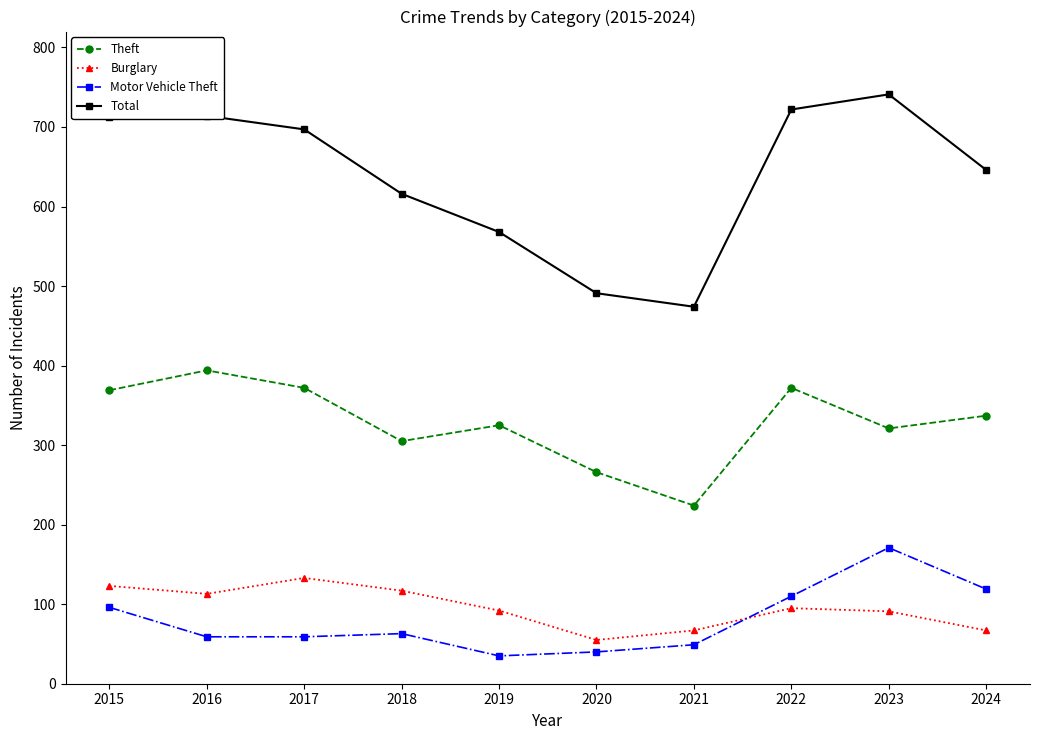

True or false: Total and Motor Vehicle Theft cross at least once.

False